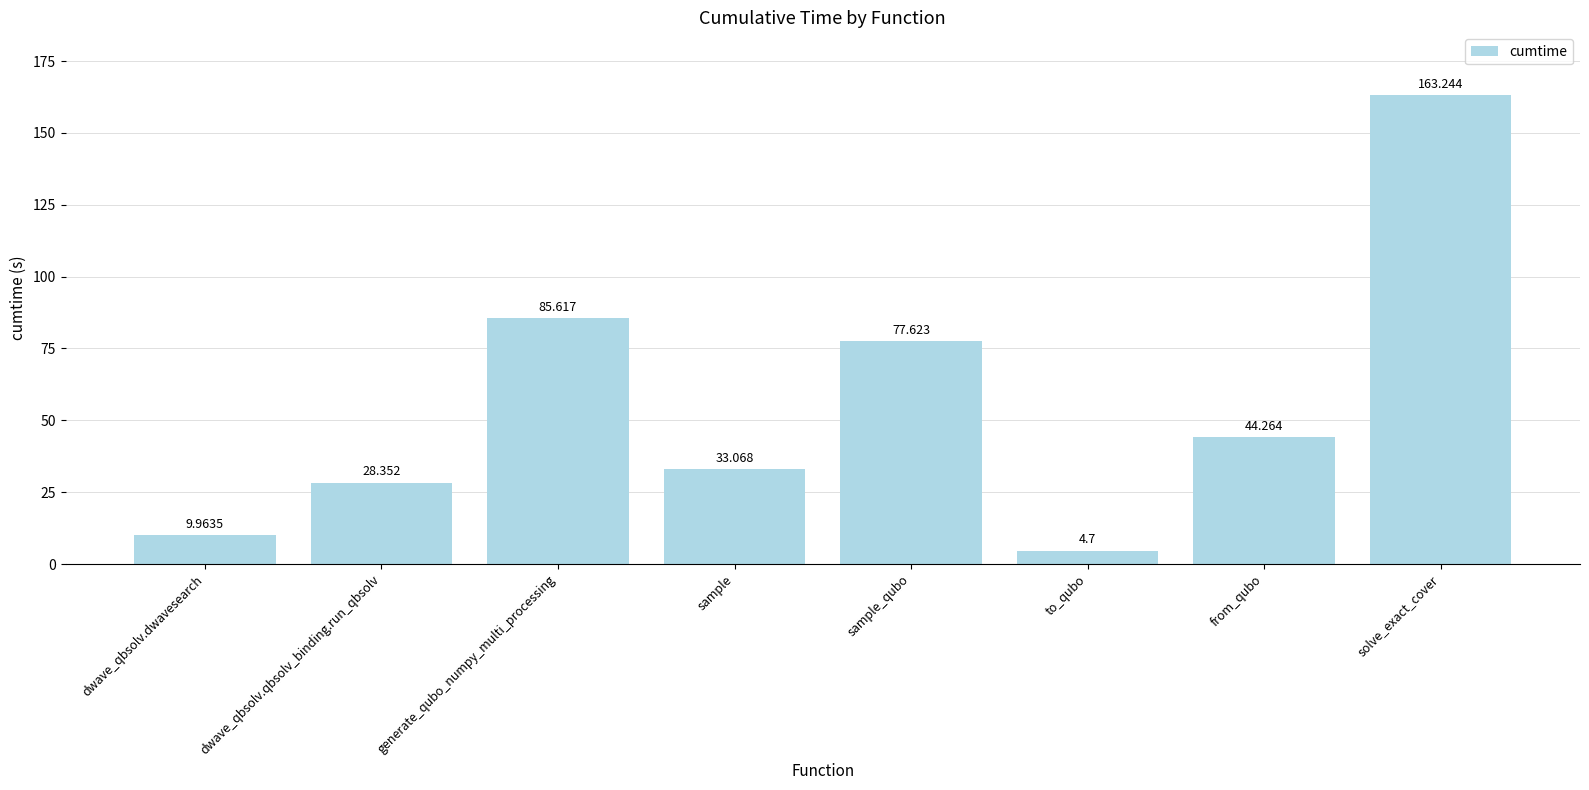

What is the change in value from dwave_qbsolv.dwavesearch to from_qubo?

+34.3